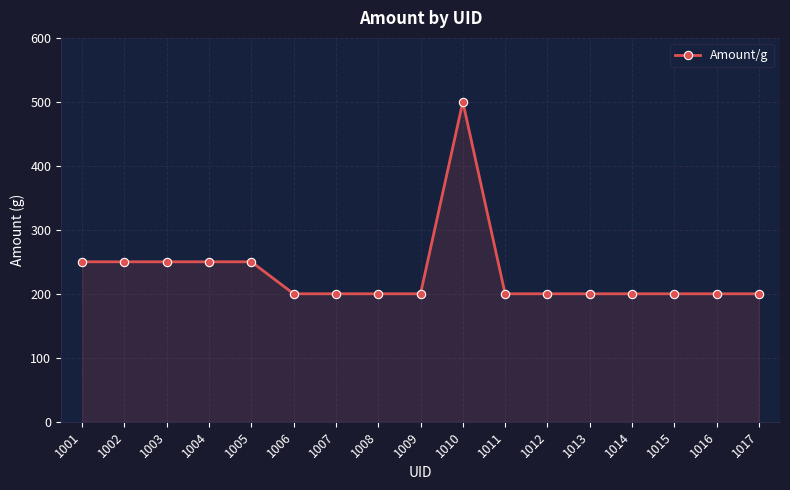

What is the difference between the maximum and minimum values?

300